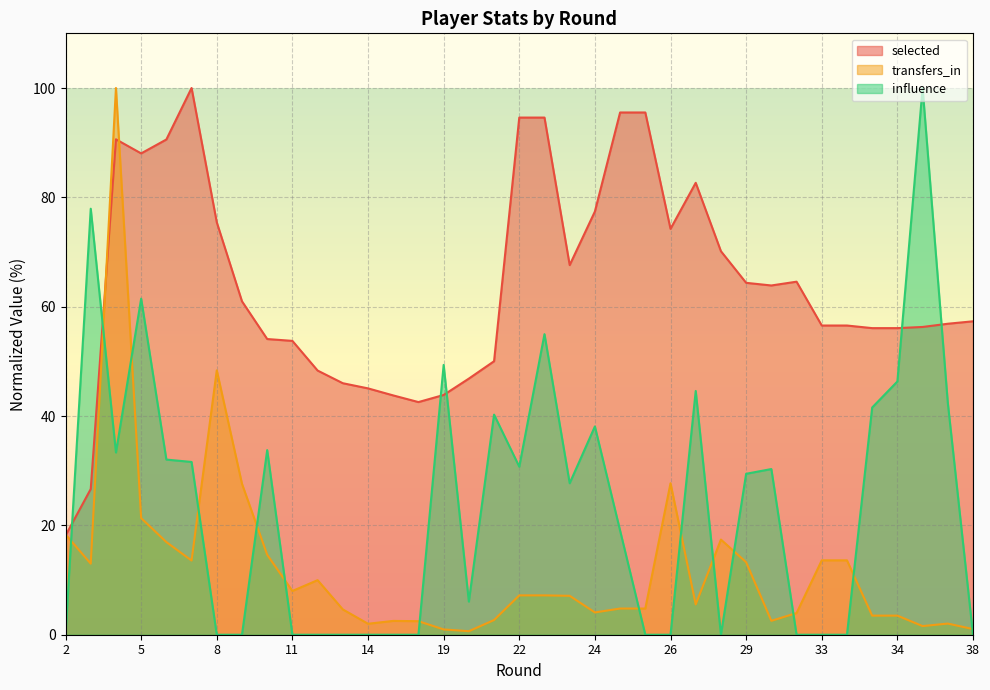

How many distinct data groups are displayed?

3